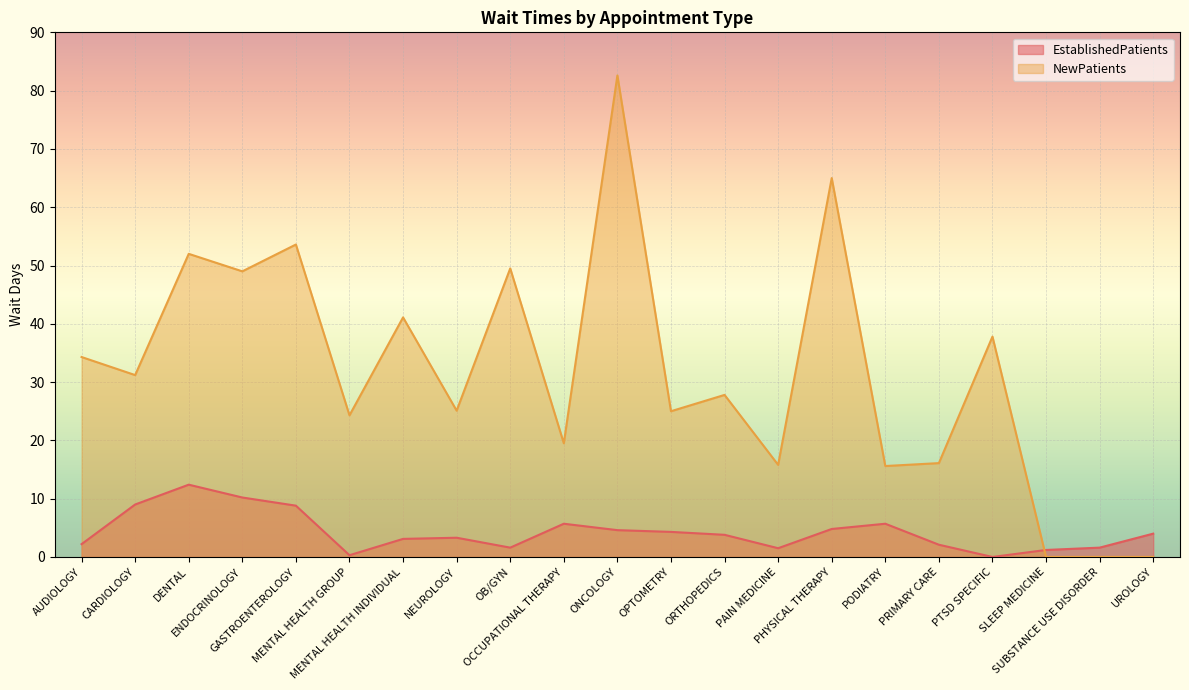

The EstablishedPatients series shows 2.1 at SLEEP MEDICINE. True or false?

False